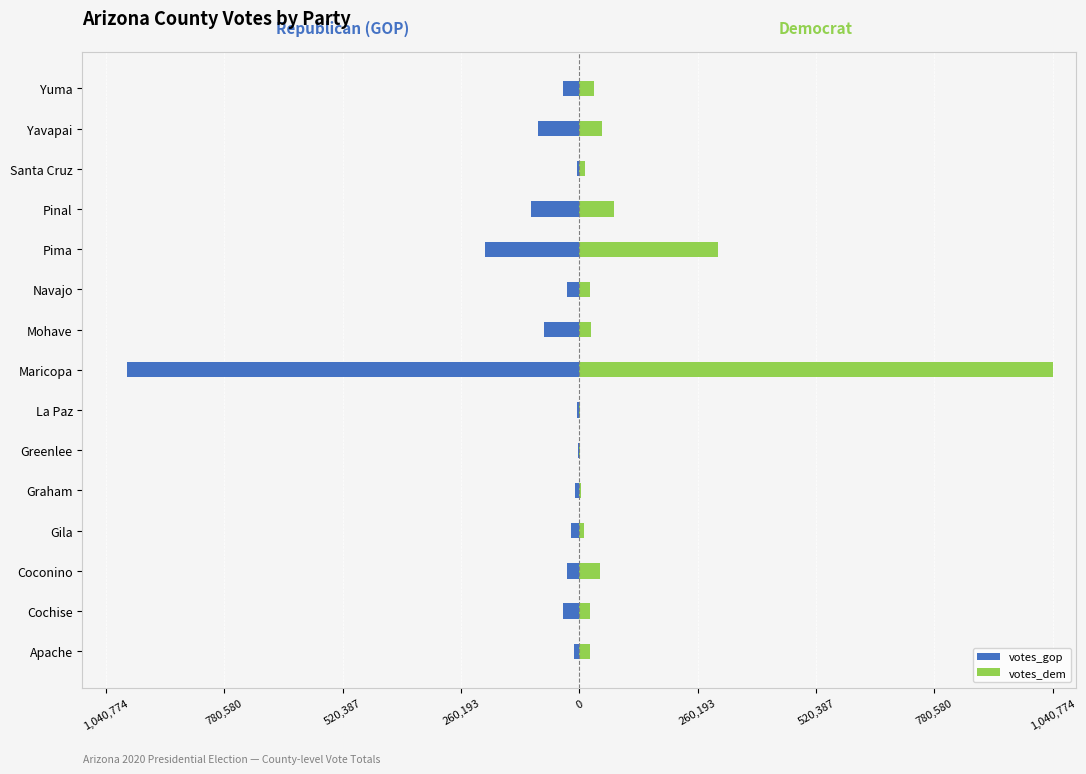

What is the sum of all votes_dem values?

1672143